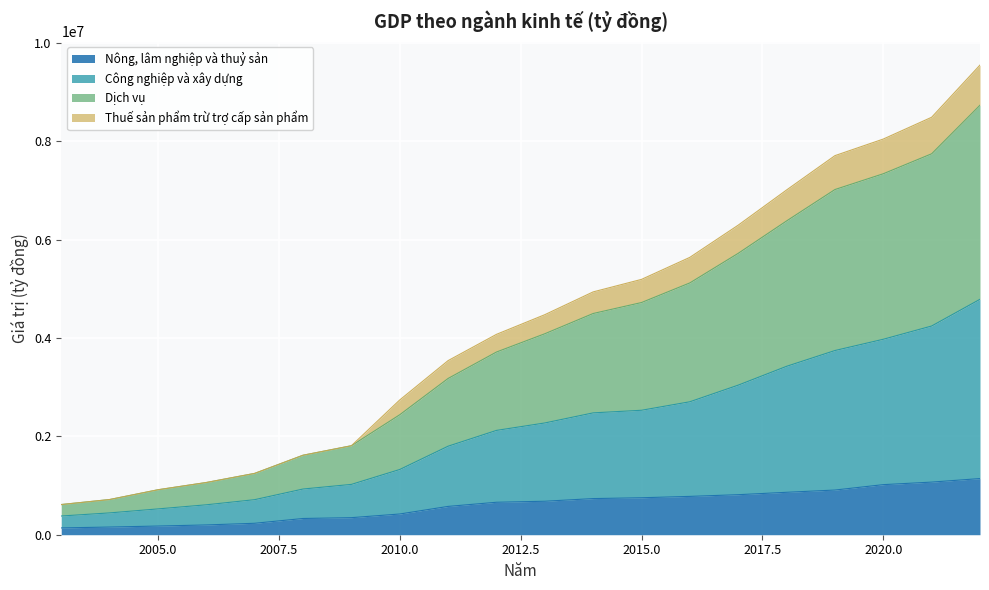

True or false: Thuế sản phẩm trừ trợ cấp sản phẩm has more than 1 points higher than both neighbors.

False